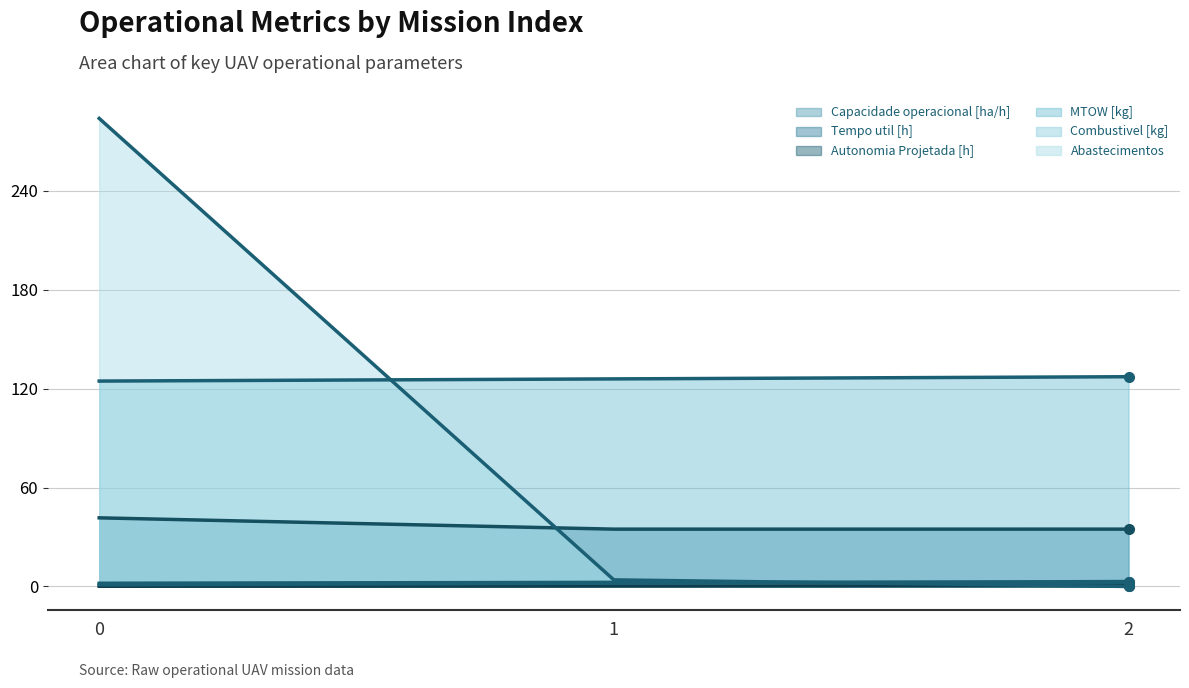

What is the value of the Abastecimentos point at the 1st from the left?

284.0